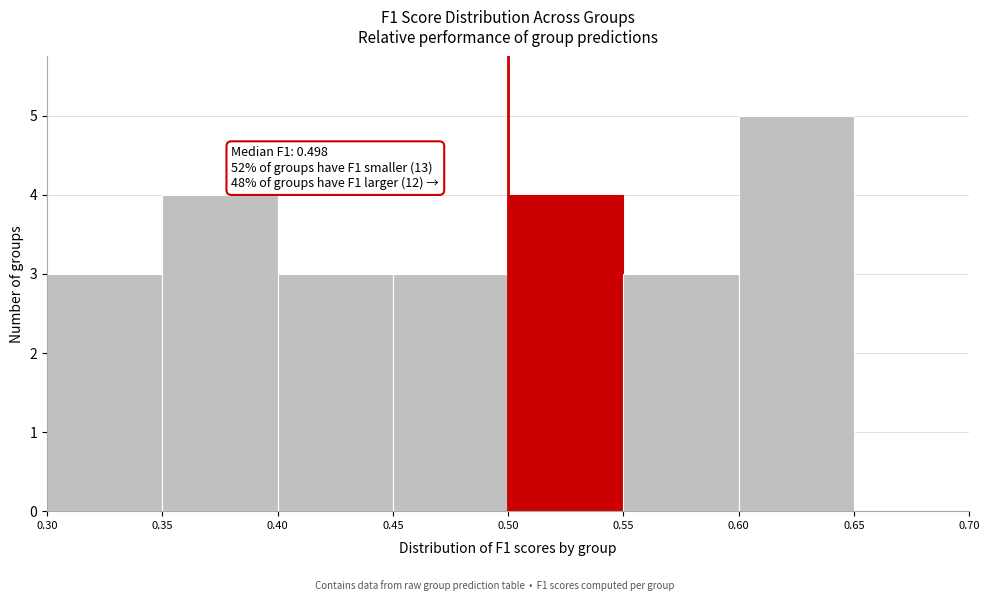

Which range on the x-axis has the tallest bar?

0.60 to 0.65